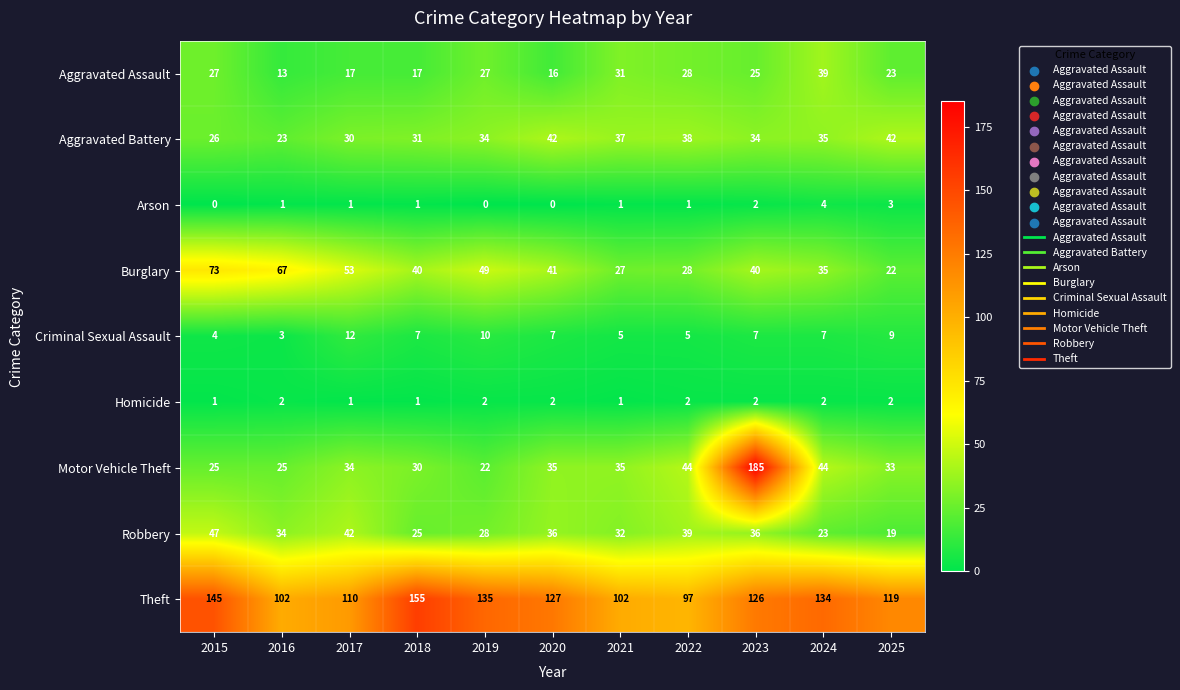

What is the total value across all series at 2025?

272